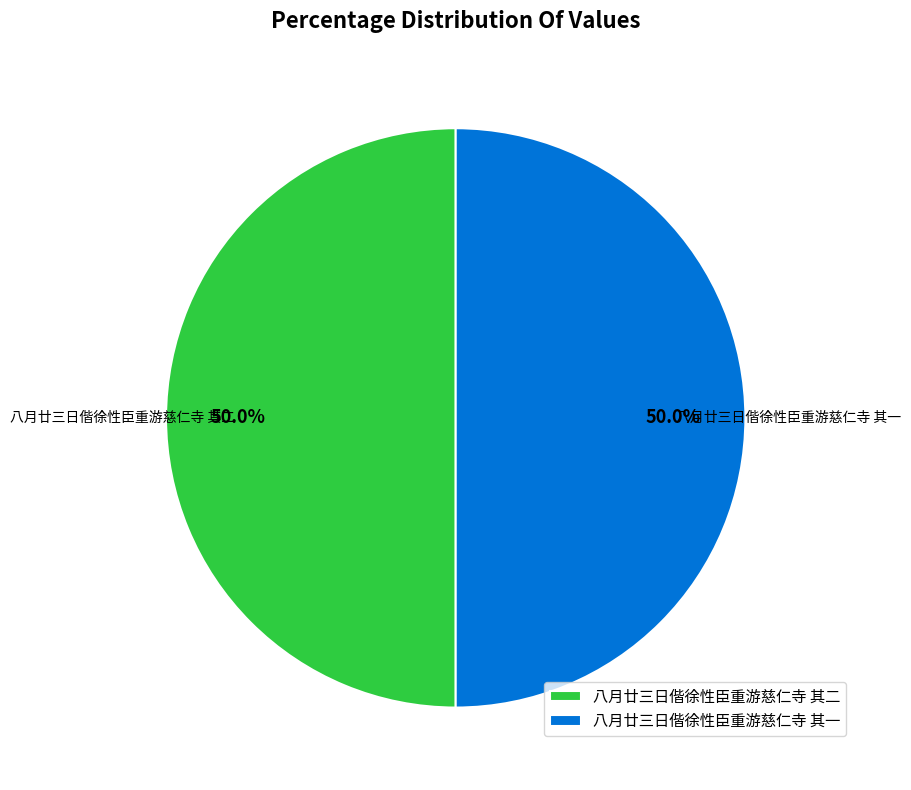

Is the sum of 八月廿三日偕徐性臣重游慈仁寺 其一 and 八月廿三日偕徐性臣重游慈仁寺 其二 greater than half?

Yes